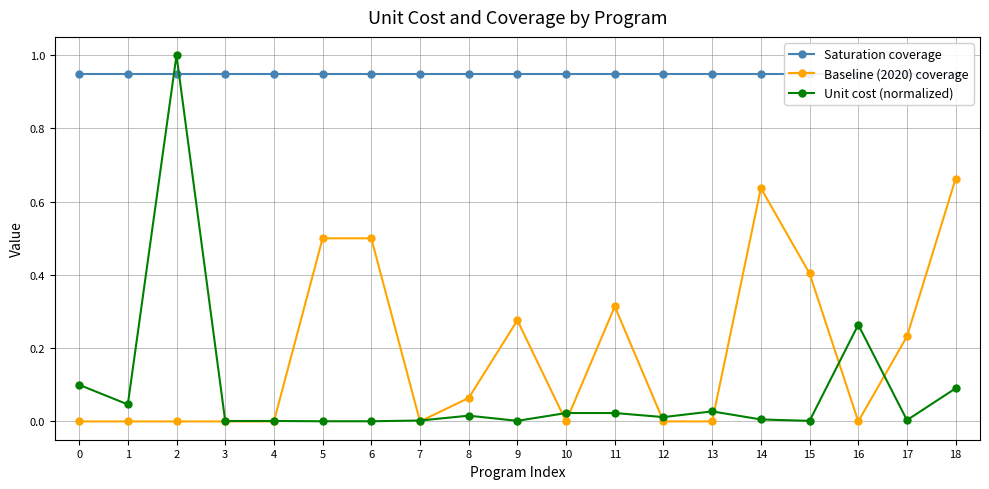

What is the difference between the highest and lowest values at 12?

0.9